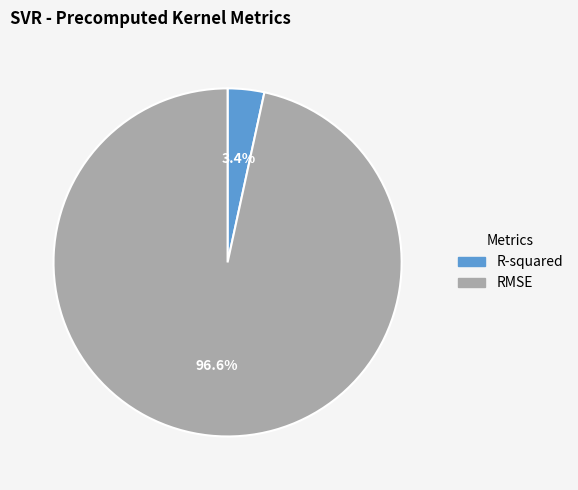

What is the largest slice in the pie chart?

RMSE